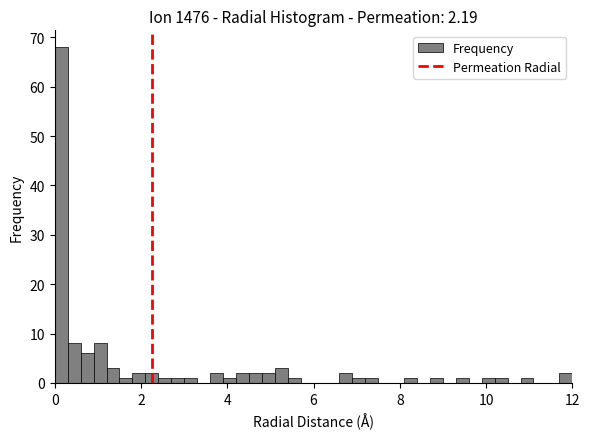

Around what value on the x-axis is the tallest bar? Give the approximate position of its centre, as read against the axis.

0.2